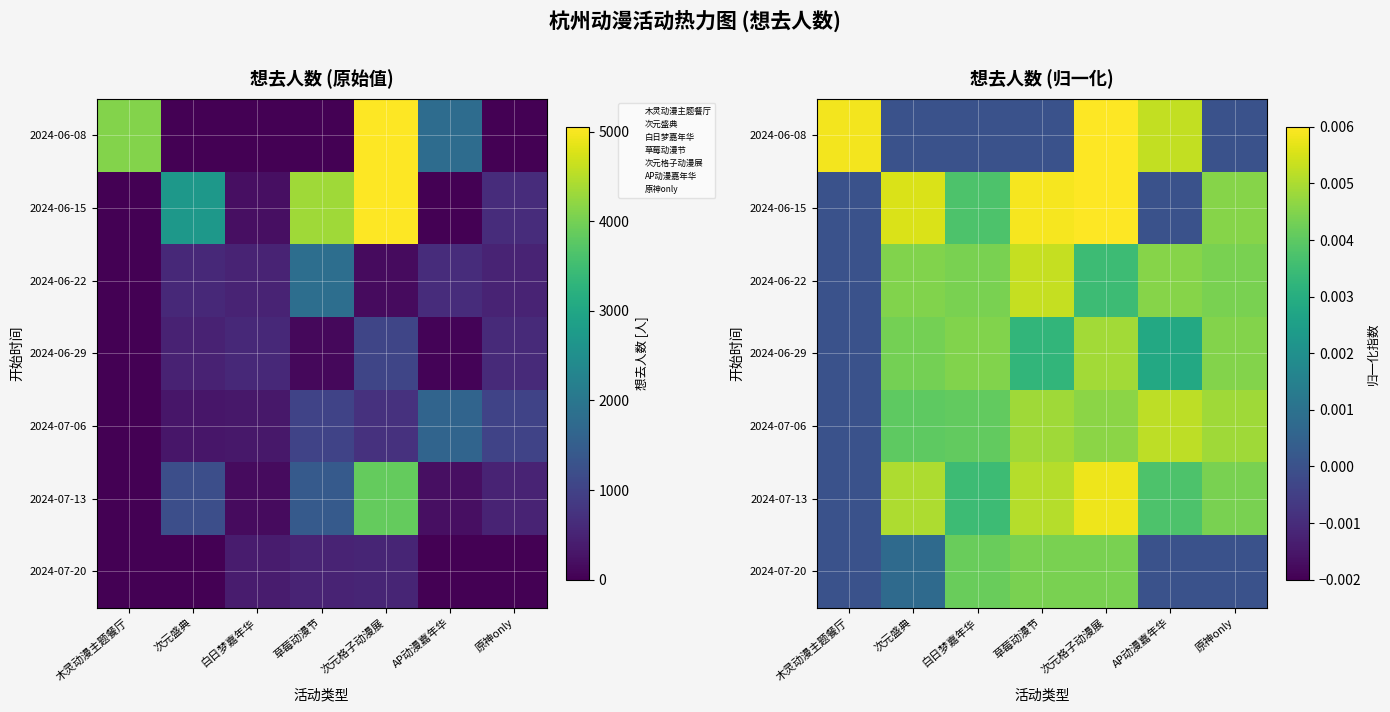

At which label does 2024-07-20 reach its peak?

次元格子动漫展